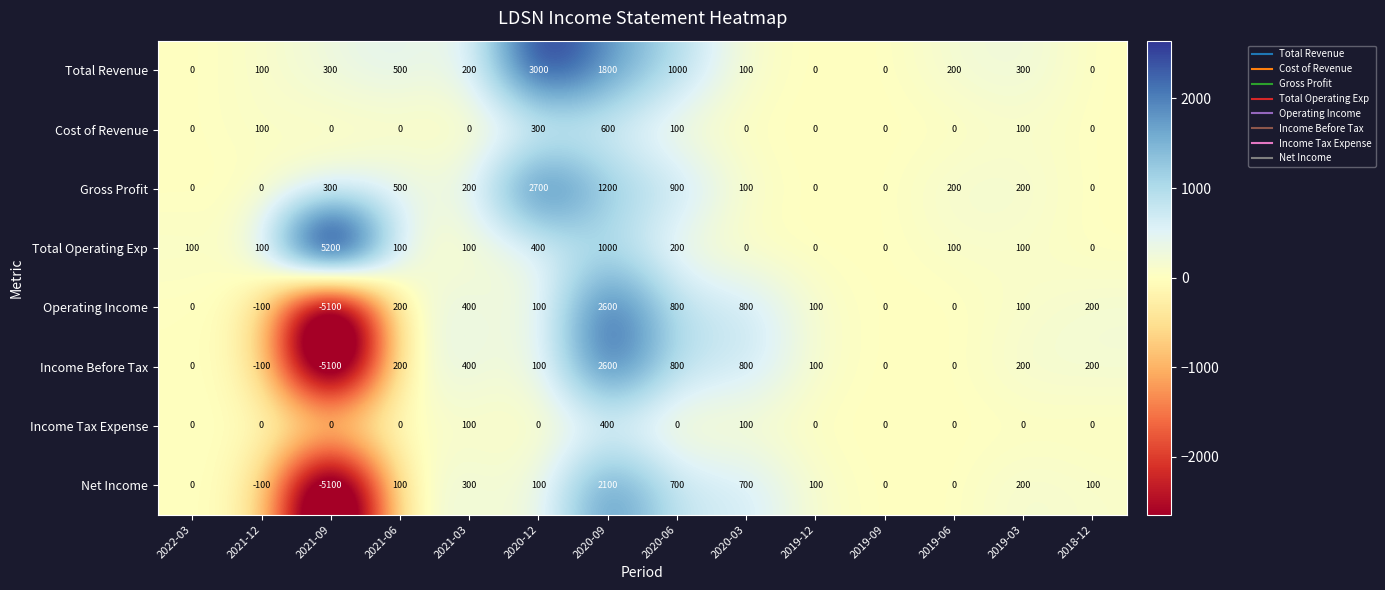

What is the total value across all series at 2021-06?

1600